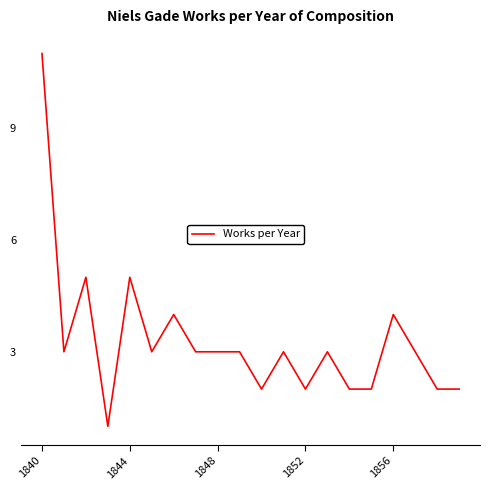

What is the maximum value shown in the chart?

11